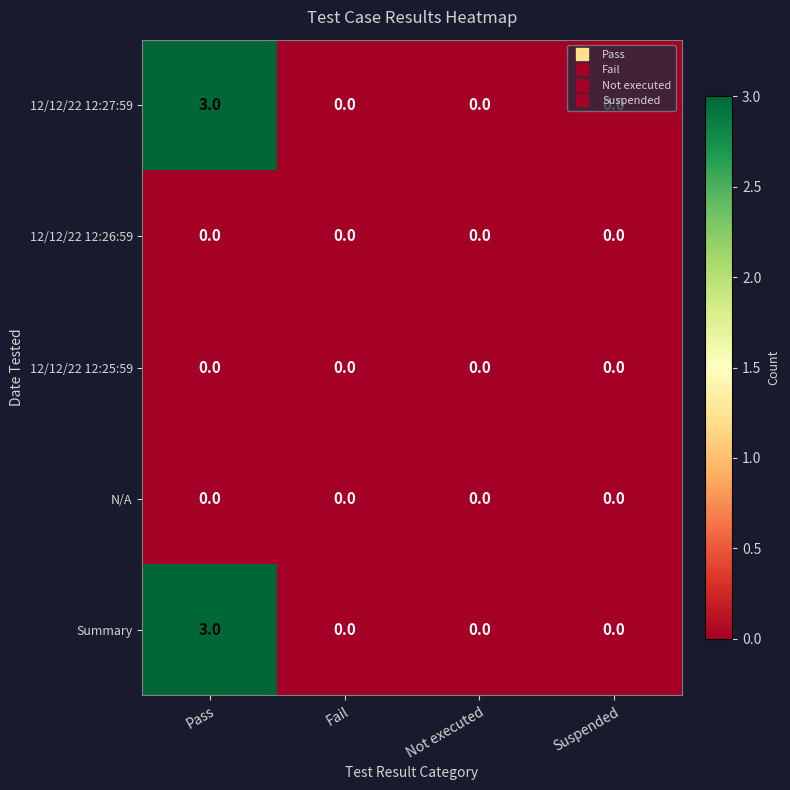

Which label corresponds to the largest value in the chart?

Pass